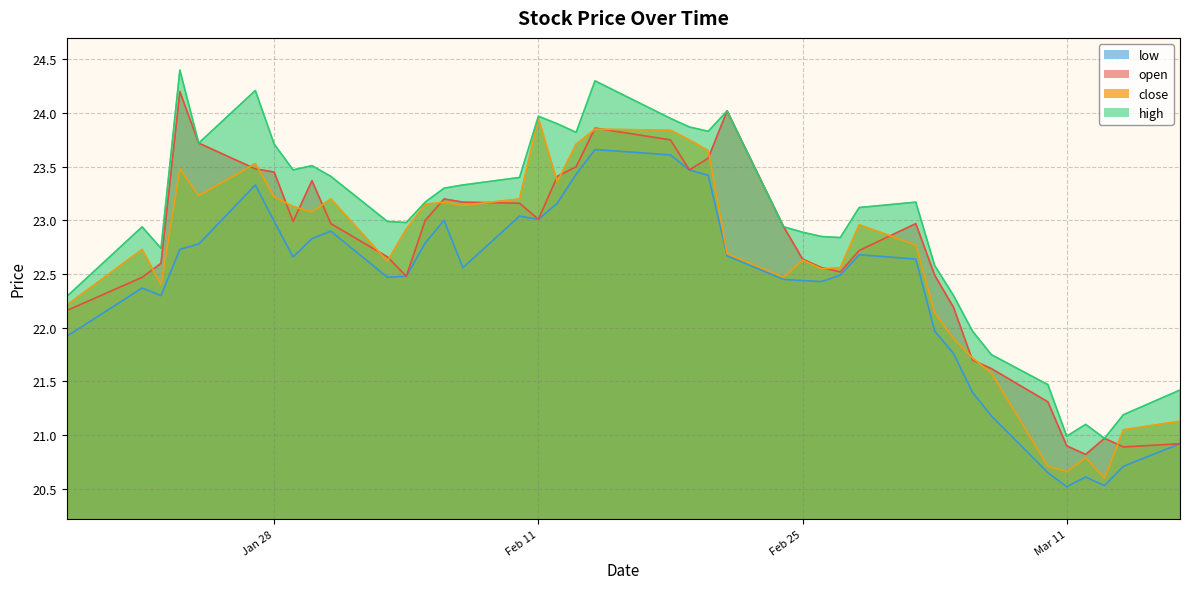

What is the sum of all low values?

895.0